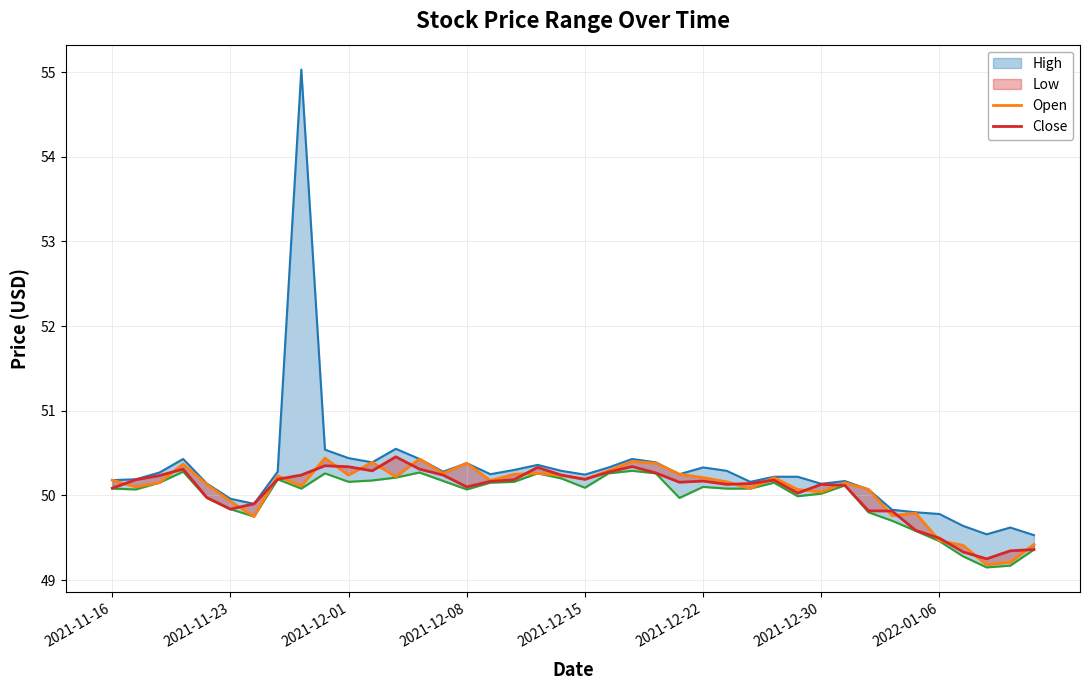

What is the sum of all Open values?

2003.0